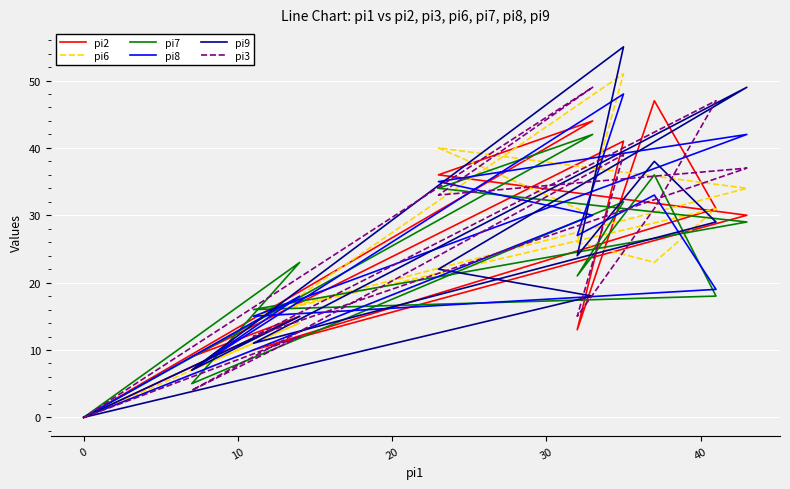

Between which two adjacent categories do pi8 and pi6 first intersect?

20 and 30